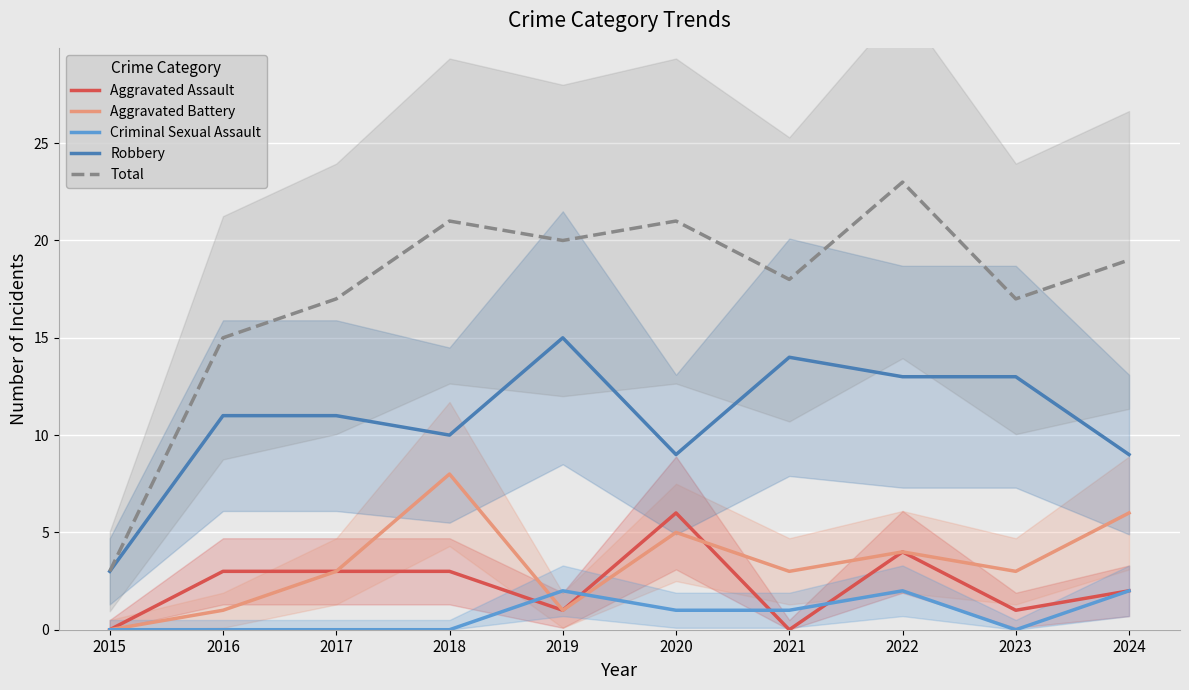

Where is Aggravated Assault nearest to the value 3?

2016